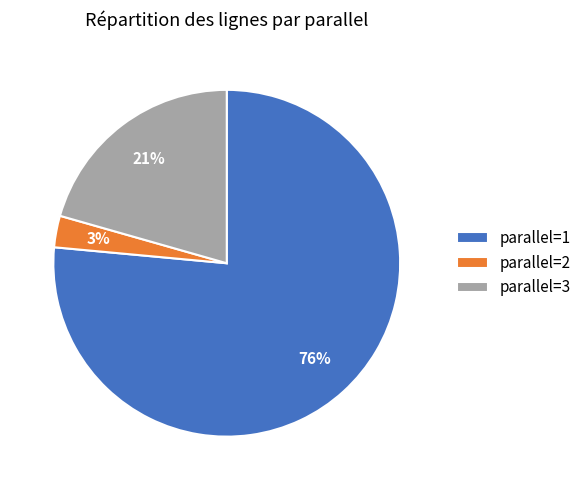

What is the smallest slice in the pie chart?

parallel=2